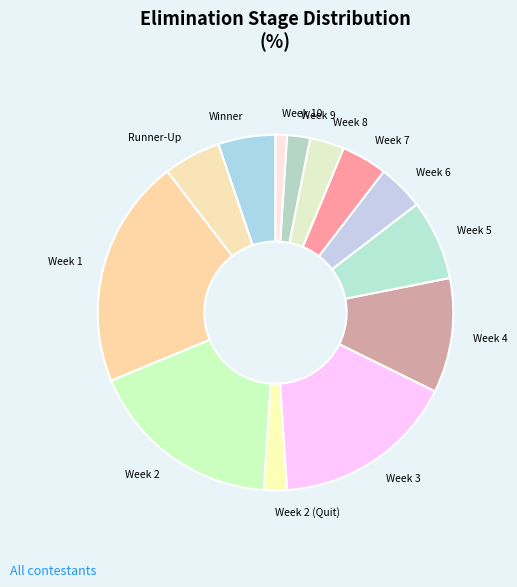

Do Week 2 (Quit) and Week 7 together represent more than half of the pie?

No